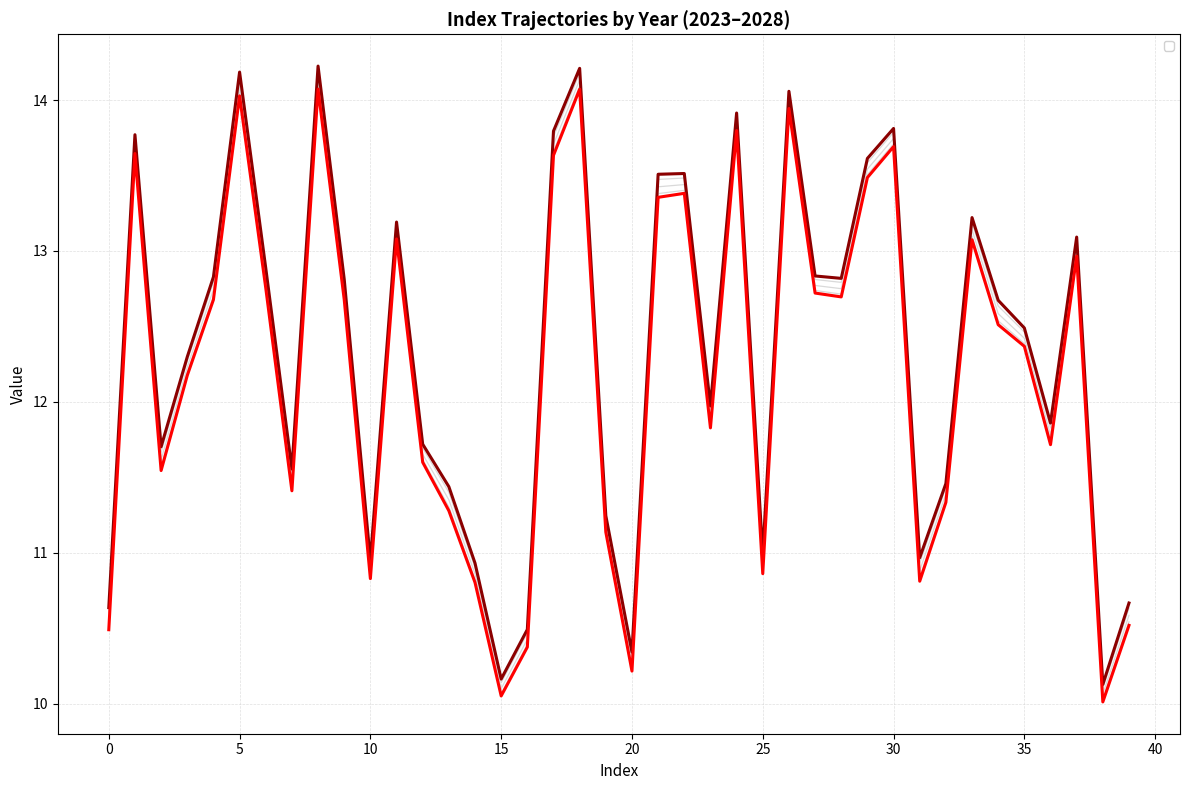

What is the total value across all series at 3?

73.5